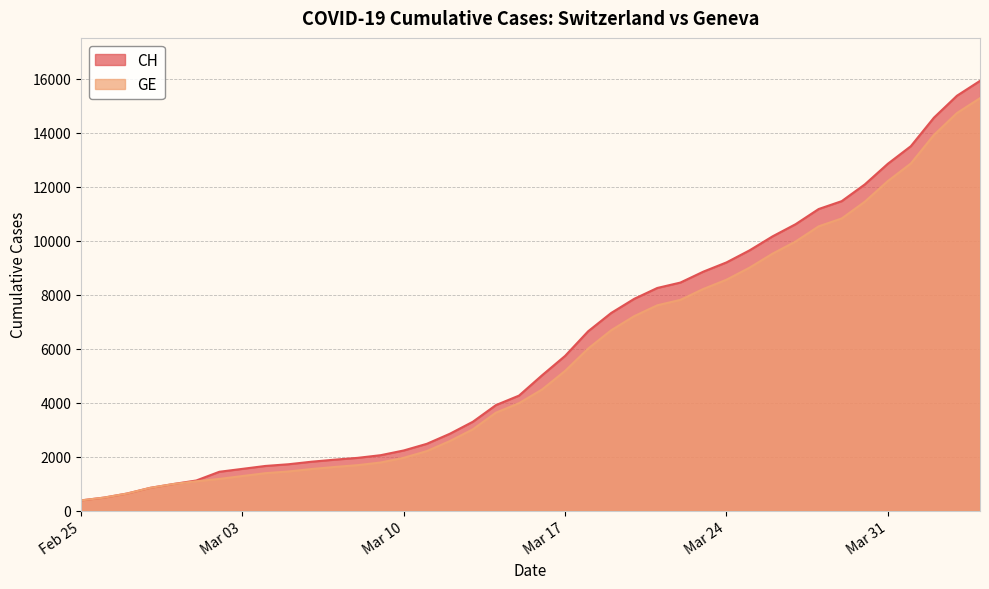

Does the chart have visible grid lines?

Yes